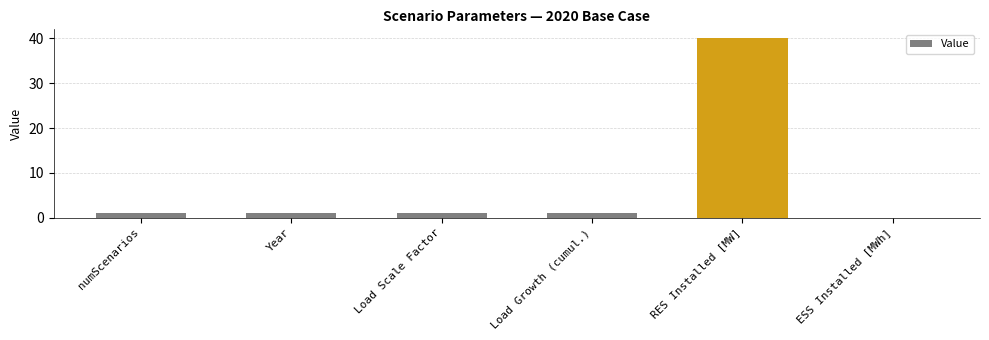

What is the difference between the values at Load Growth (cumul.) and RES Installed [MW]?

39